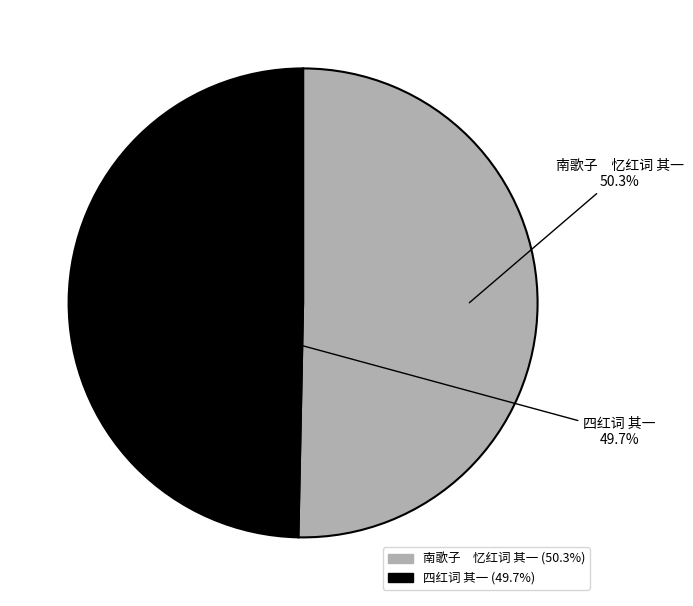

Which has a higher value, 南歌子 忆红词 其一 or 四红词 其一?

南歌子 忆红词 其一